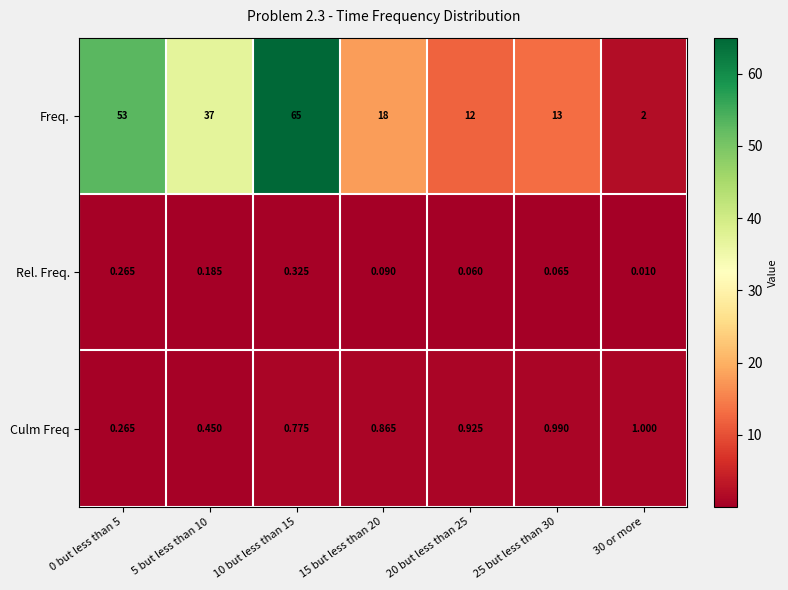

Which series has the largest total across all categories?

Freq.